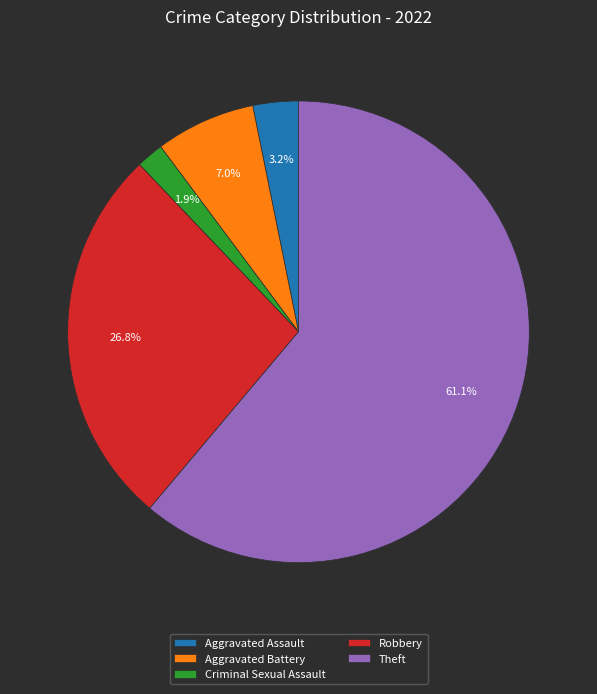

What is the majority slice?

Theft